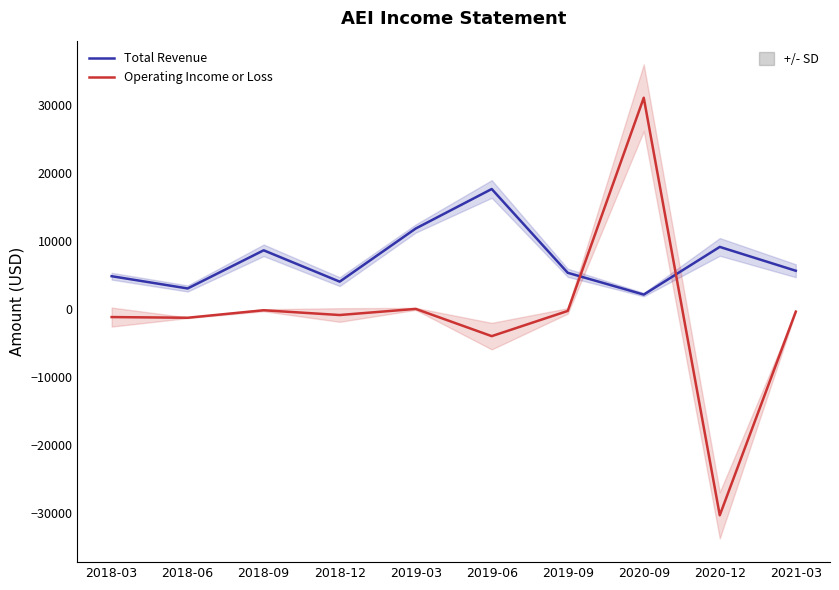

What is the highest value of the Total Revenue series?

17600